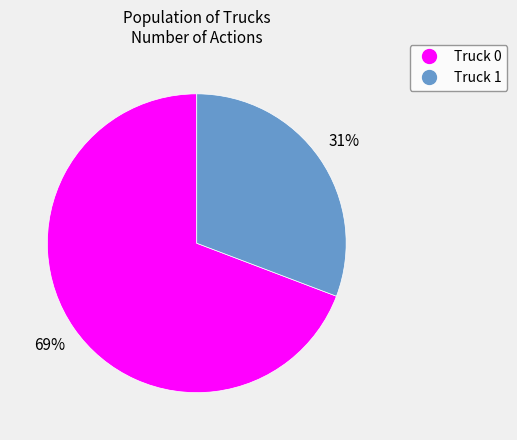

Count the number of slices in the pie.

2